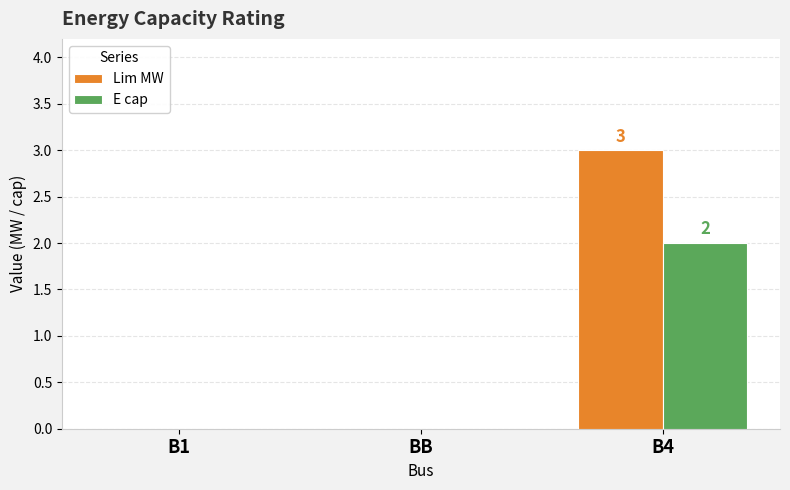

Does the chart contain stacked bars?

No